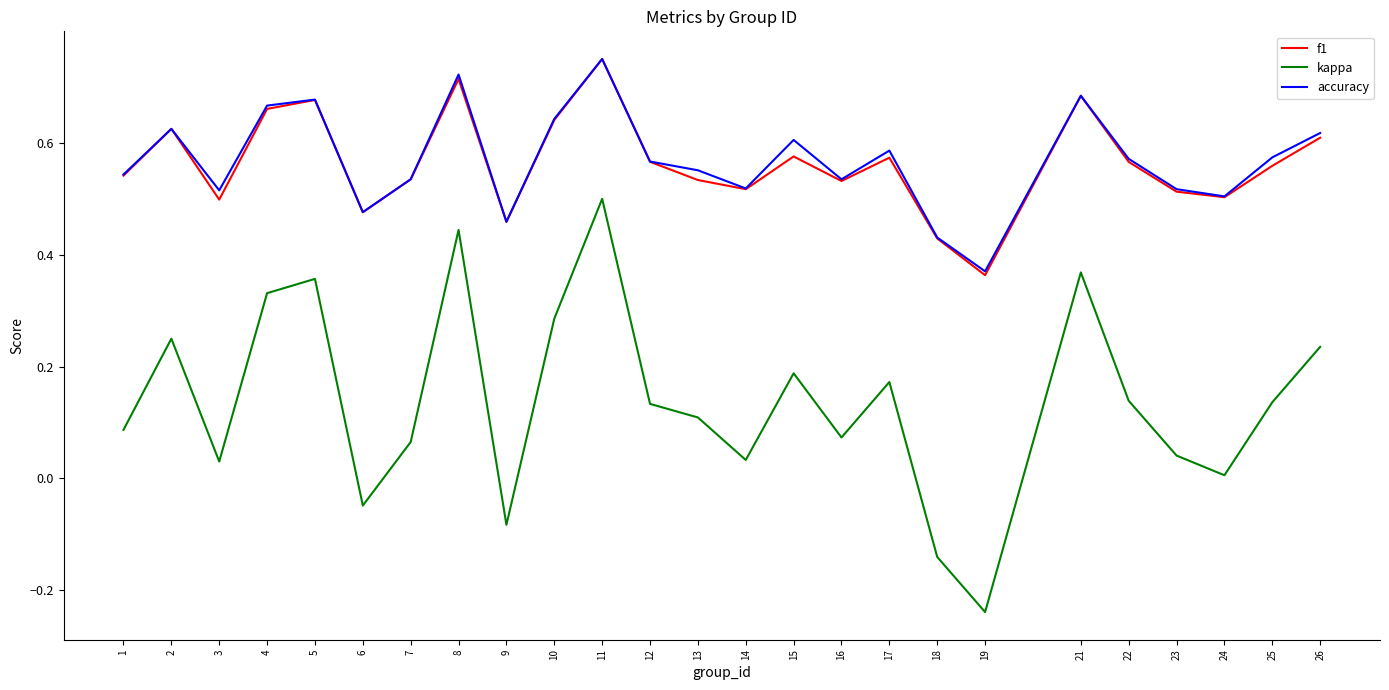

True or false: kappa and accuracy cross at least once.

False